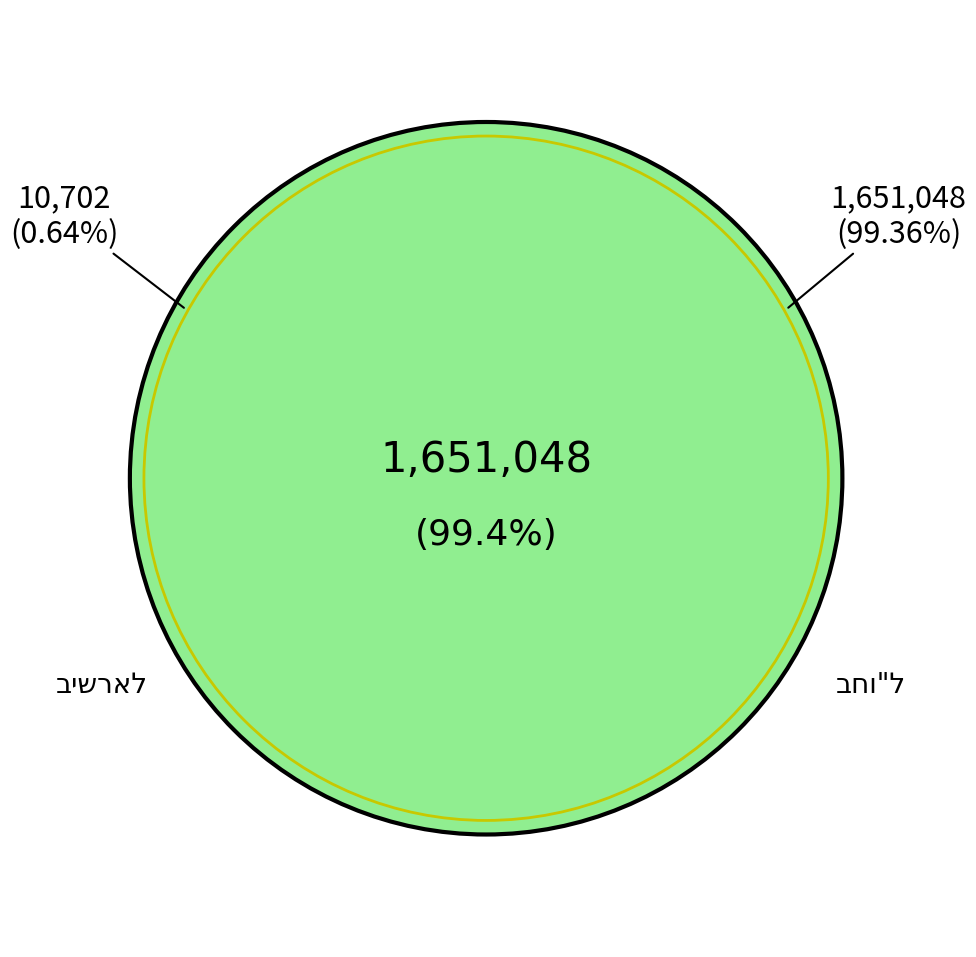

Is the sum of בחו"ל and בישראל greater than half?

Yes